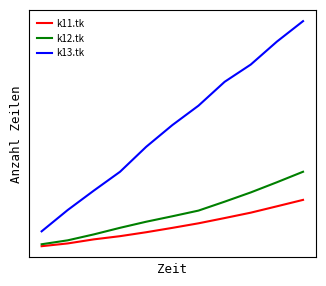

Which series has the largest total across all categories?

k13.tk